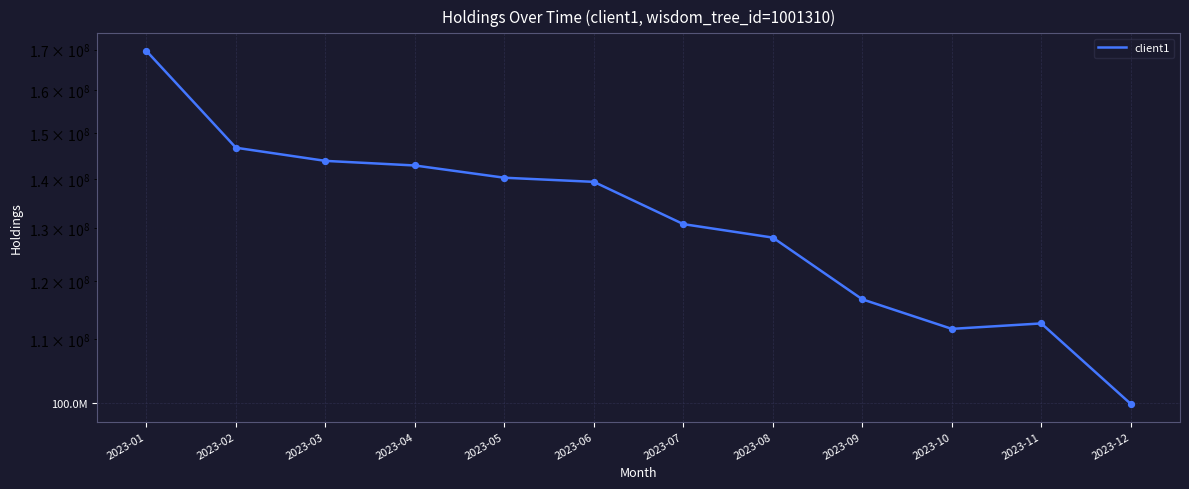

Between 2023-08 and 2023-12, which is larger?

2023-08